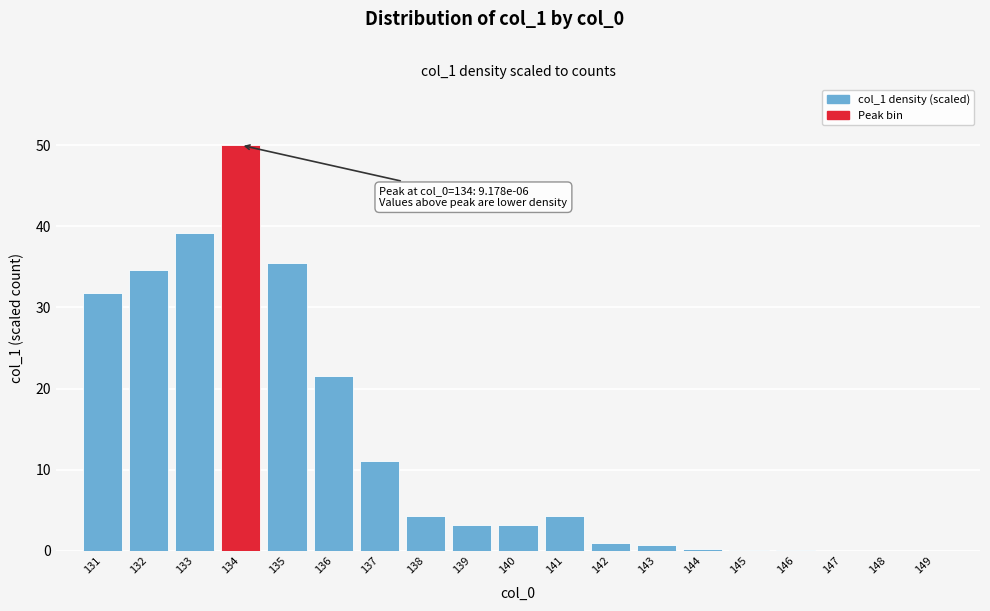

What is the sum of all values?

240.8